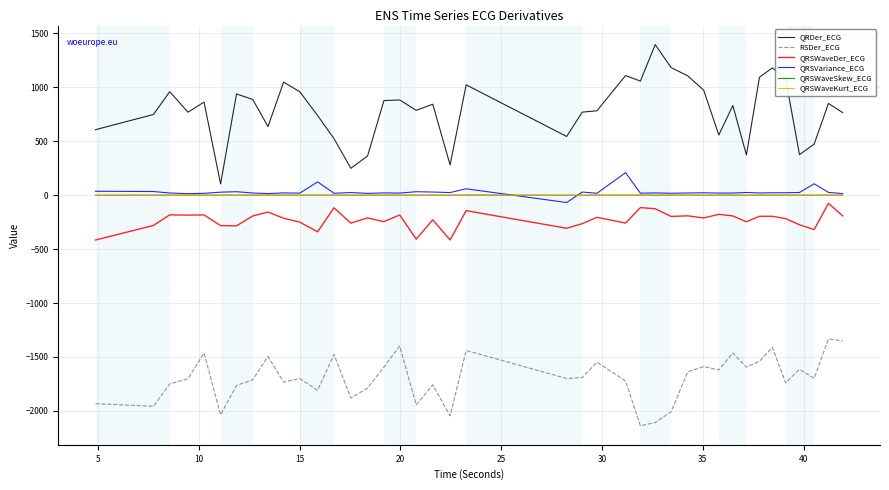

Which series has the largest range (max minus min)?

QRDer_ECG